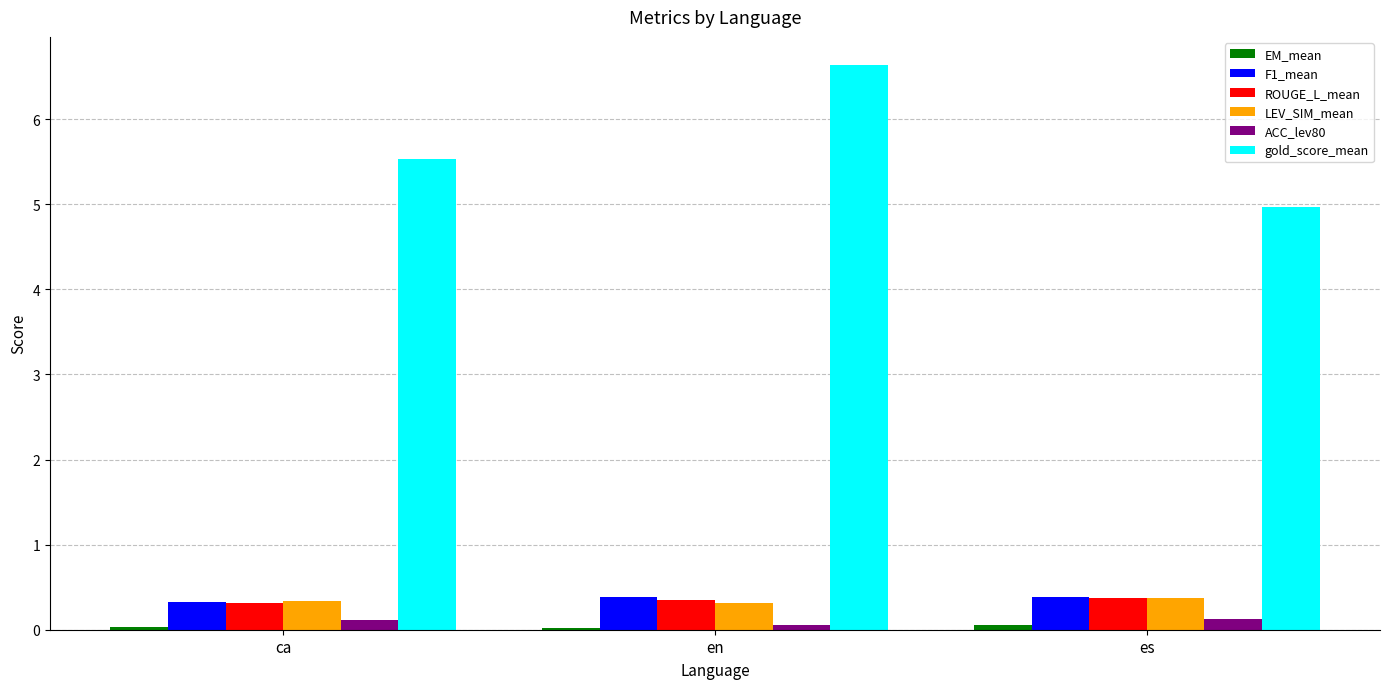

At how many categories does at least one series exceed 5?

2